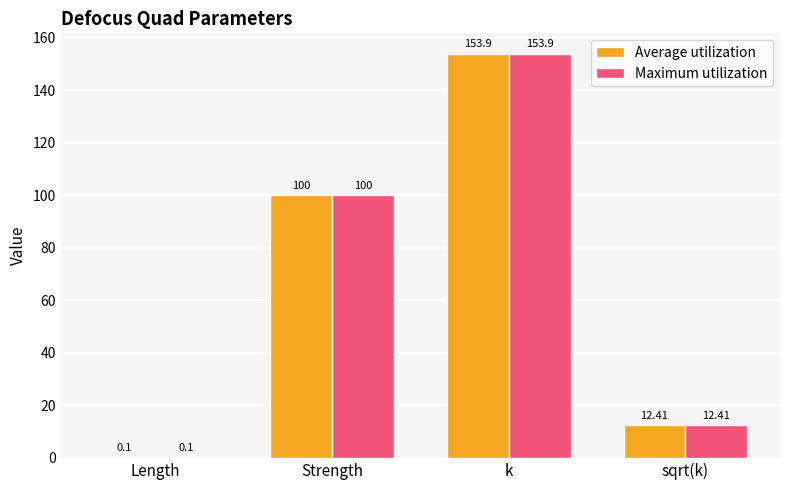

What is the sum of the Maximum utilization values at sqrt(k) and k?

166.3